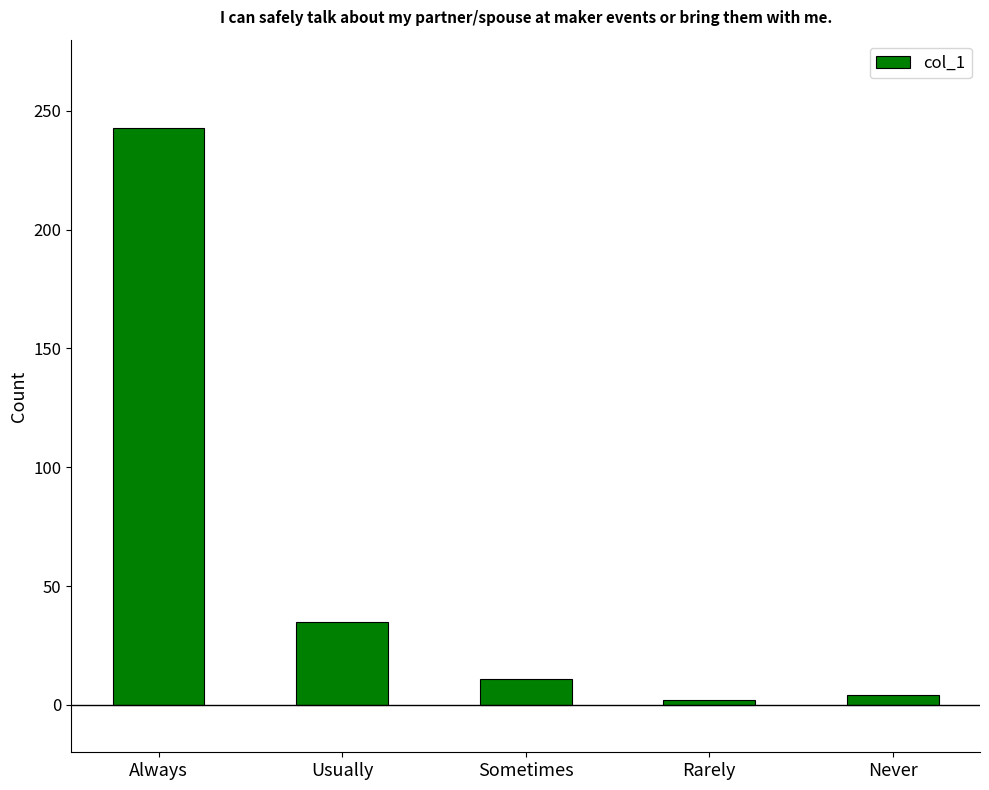

Are the bars grouped side by side (vs. stacked)?

No